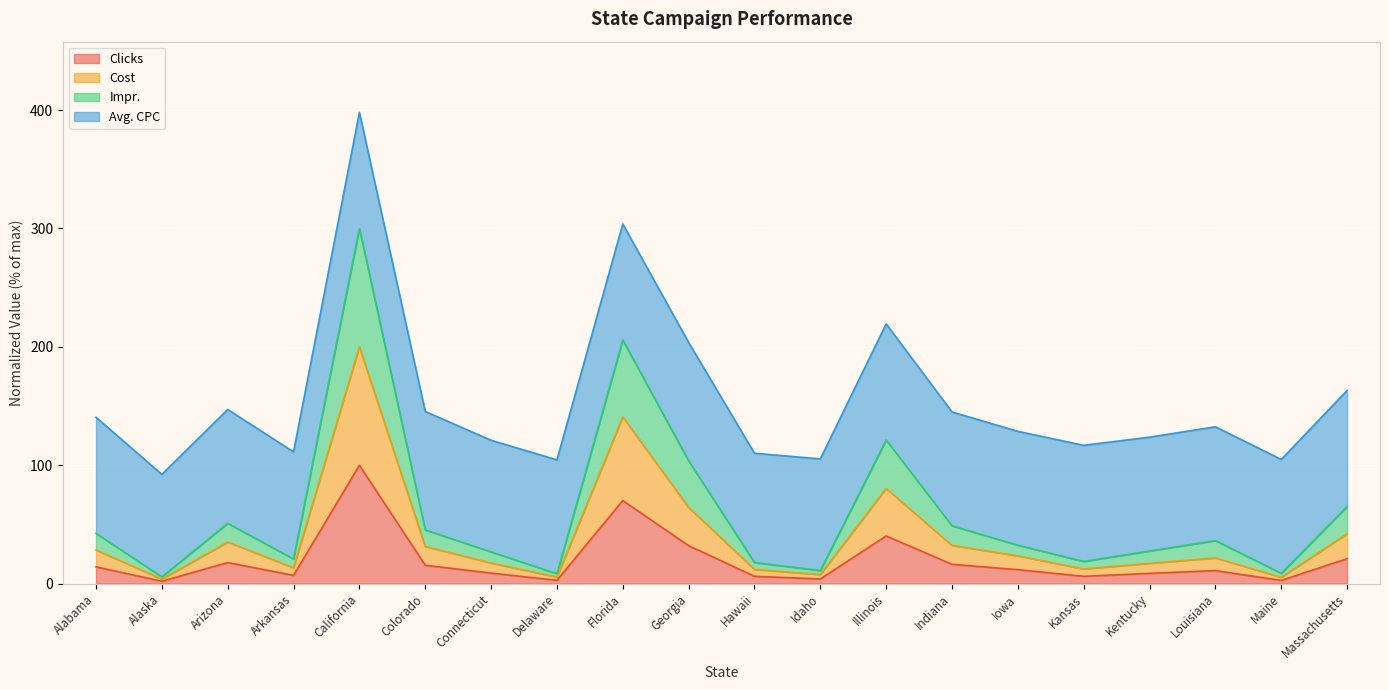

True or false: Impr. and Clicks cross at least once.

False